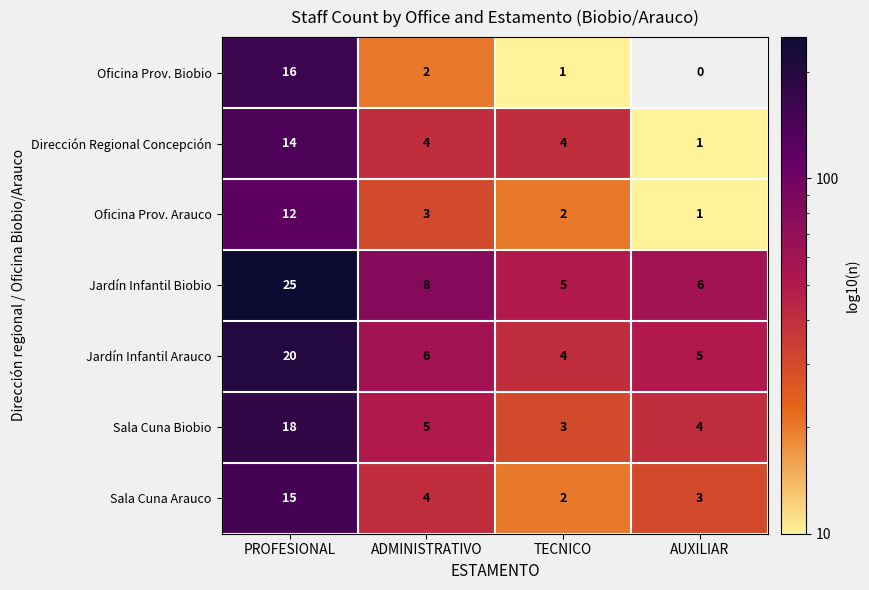

Between ADMINISTRATIVO and AUXILIAR, which series saw the biggest shift?

Dirección Regional Concepción